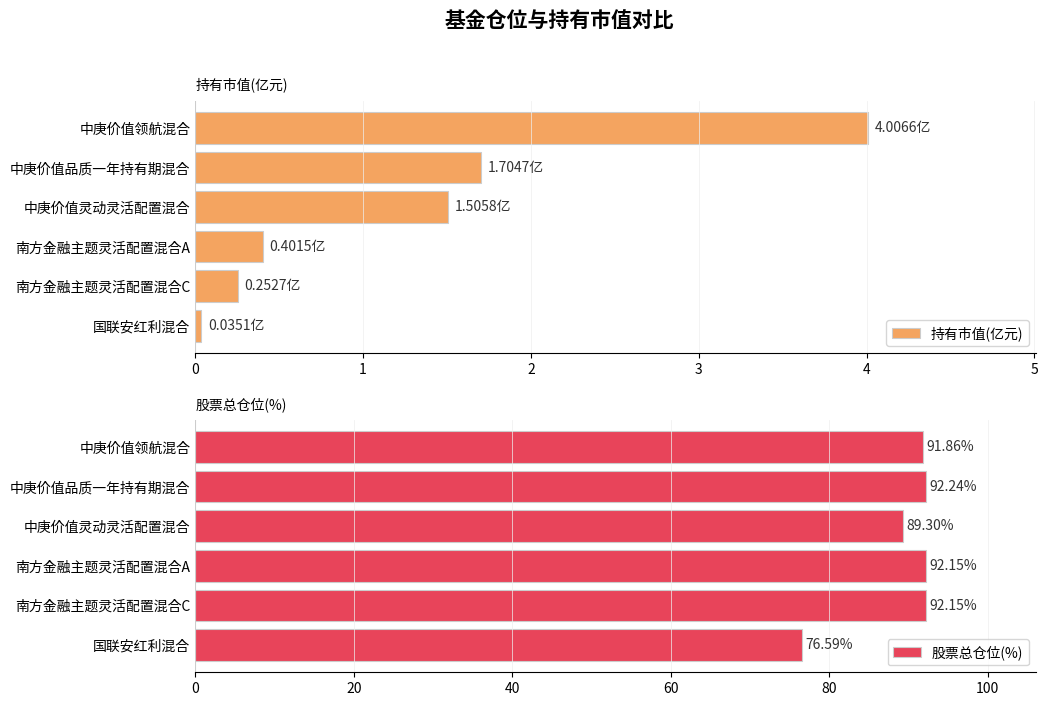

What is the value of the 持有市值(亿元) bar at the 2nd from the left?

1.7